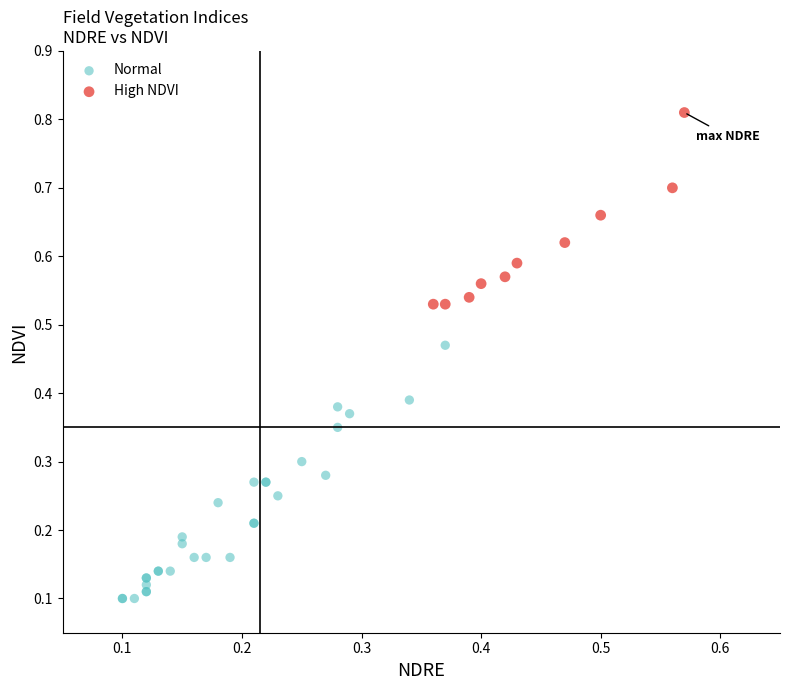

Which series reaches the minimum Y coordinate?

Normal